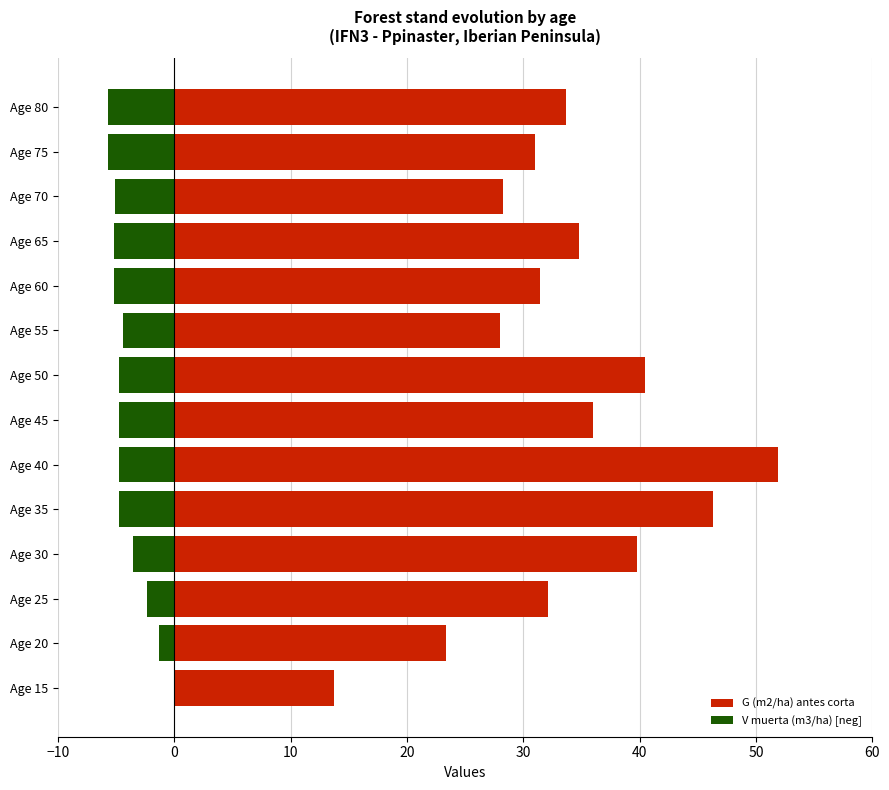

What is the difference between the maximum and second lowest values in the G (m2/ha) antes corta series?

28.5